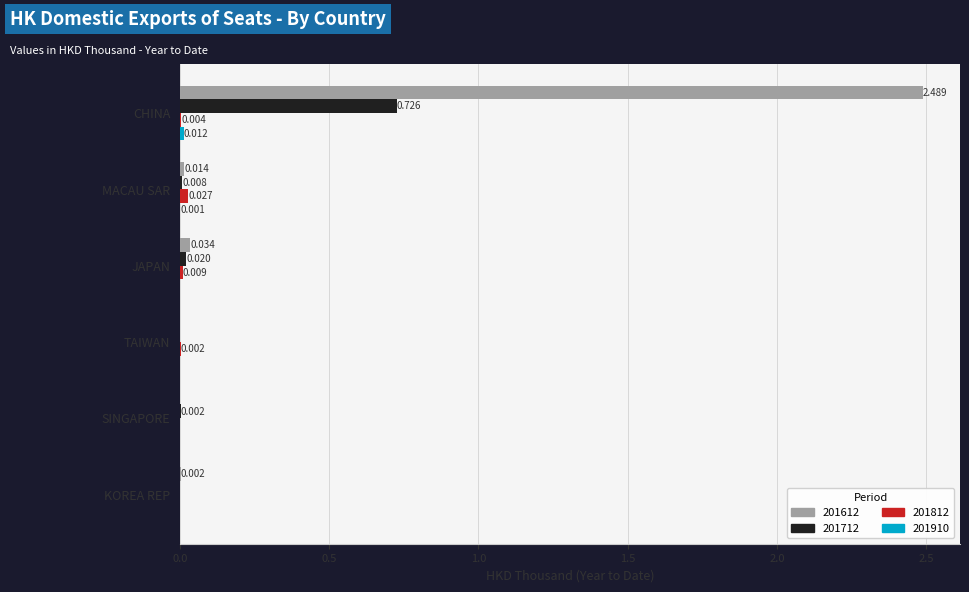

At which label is 201612 closest to 1?

JAPAN